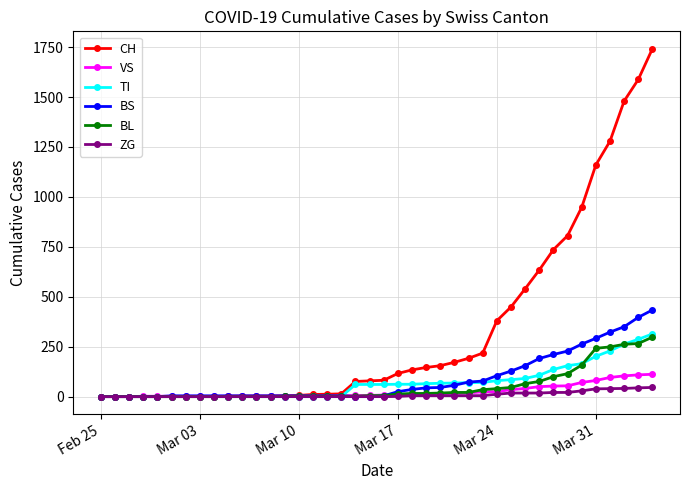

List the series in order of their peak value, highest first.

CH, BS, TI, BL, VS, ZG